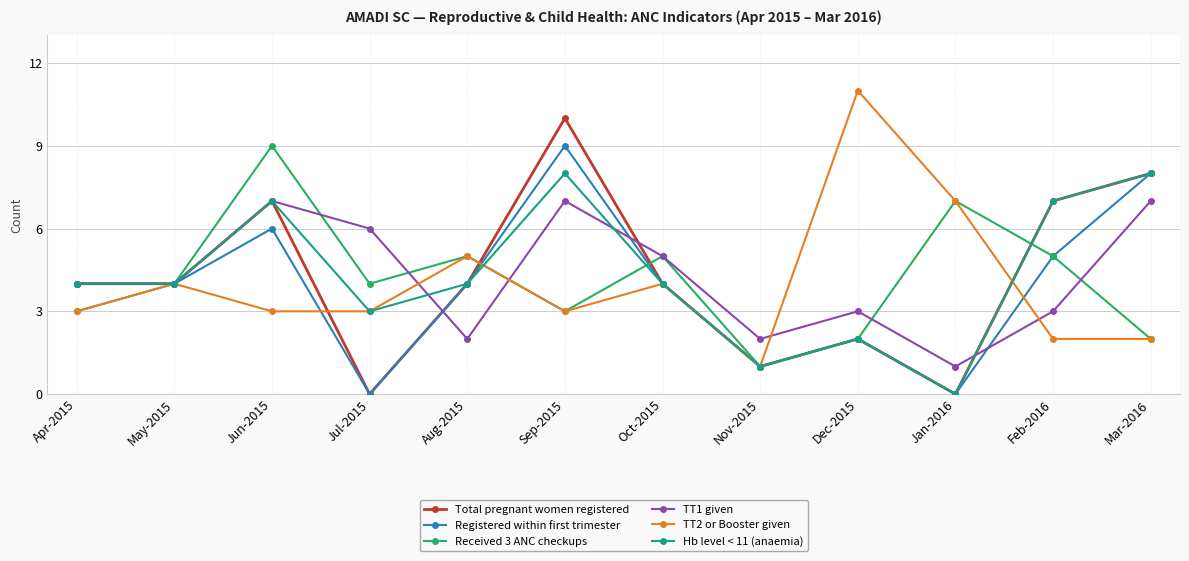

How many lines are shown in the chart?

6